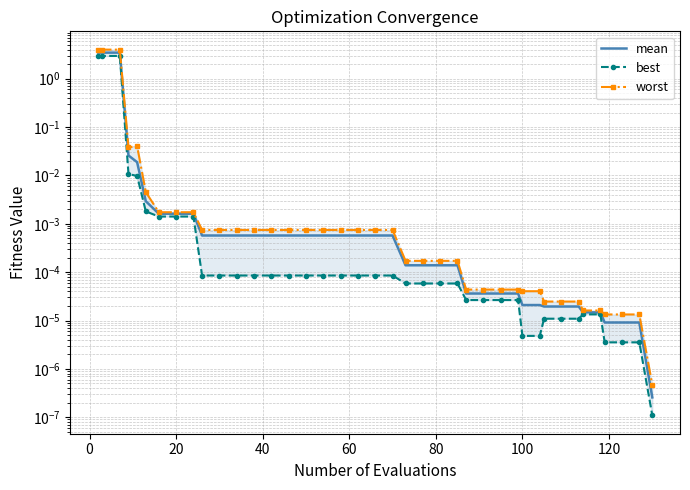

True or false: mean and worst intersect in this chart.

False